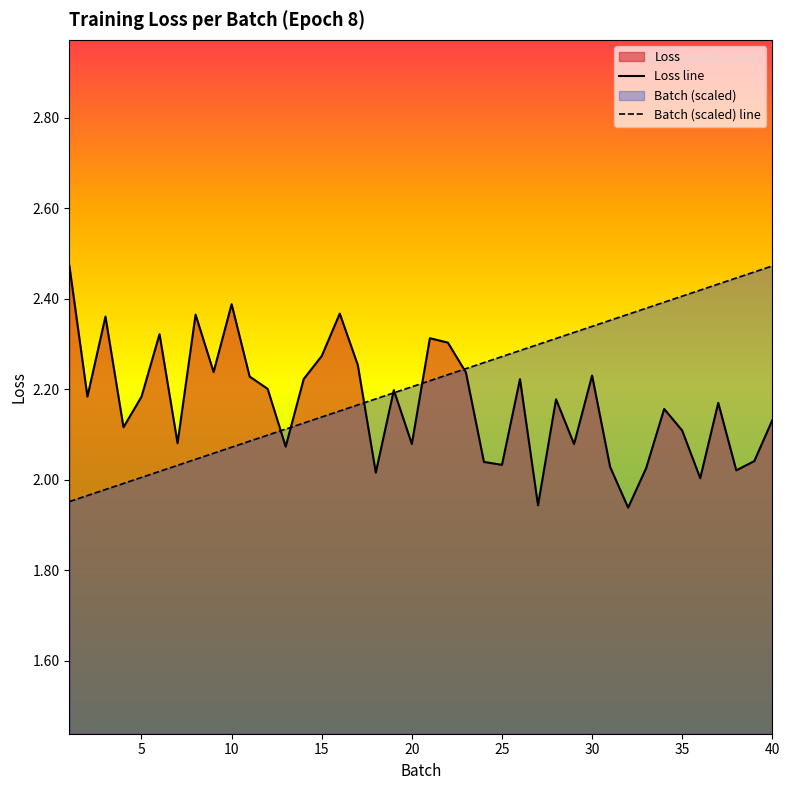

Is it true that Loss line equals 0.7 at 30?

False